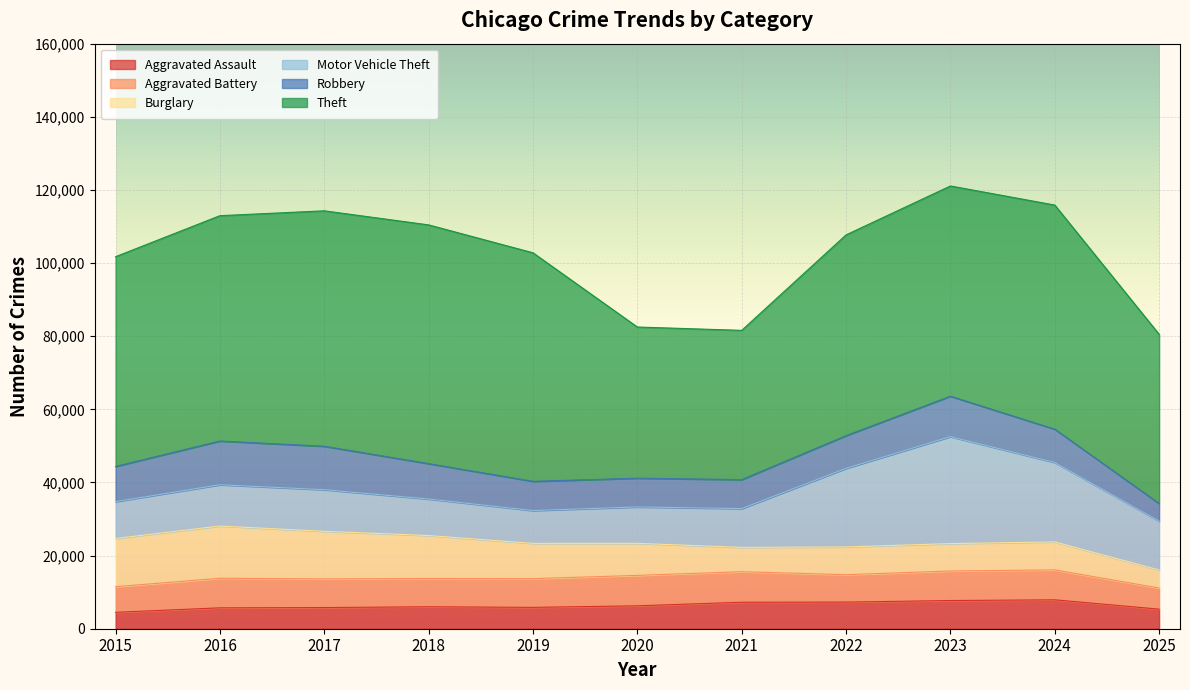

How many lines are shown in the chart?

6